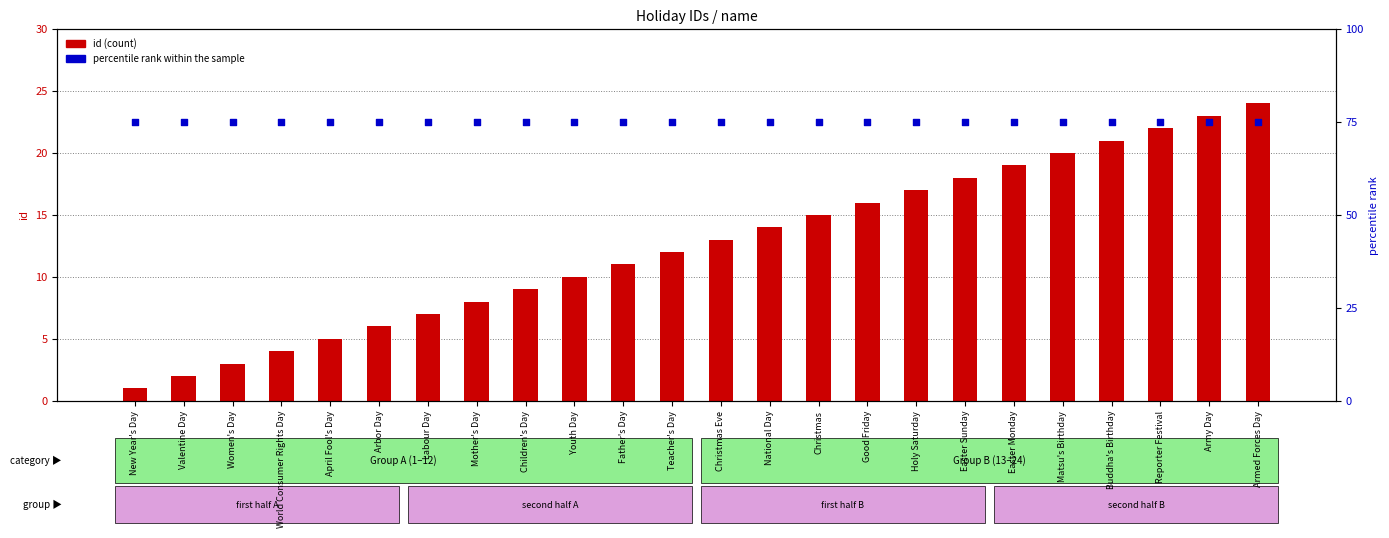

Which series contains the lowest Y value?

id (count)